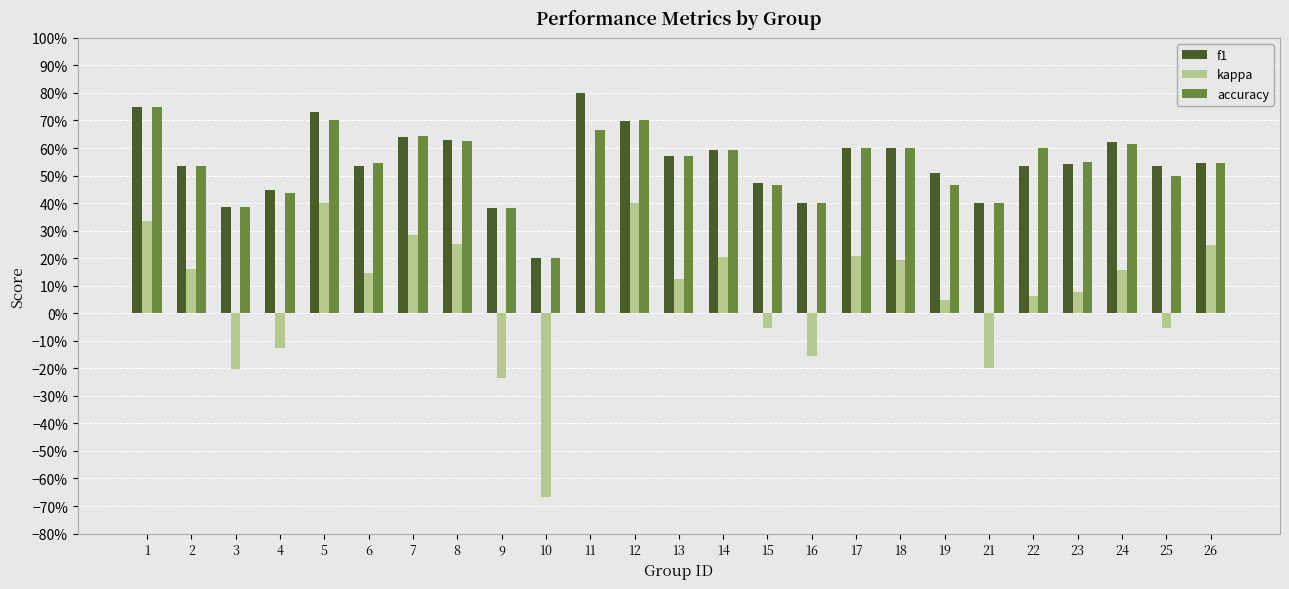

What are all the series names shown in the legend?

f1, kappa, accuracy